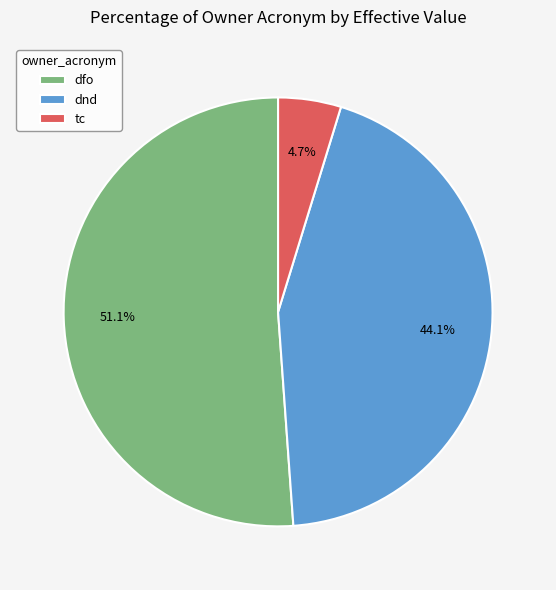

Which category has the smallest portion of the pie?

tc